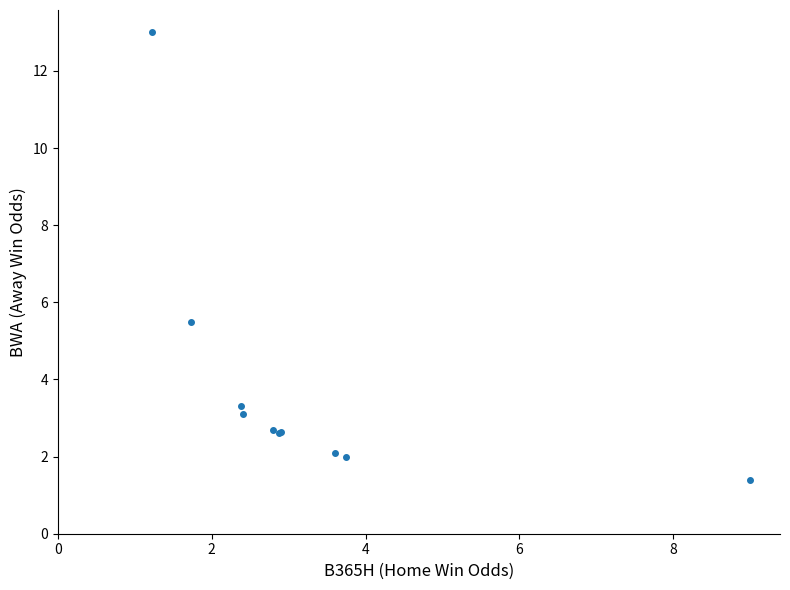

What Y value in the scatter plot is closest to 7?

5.5